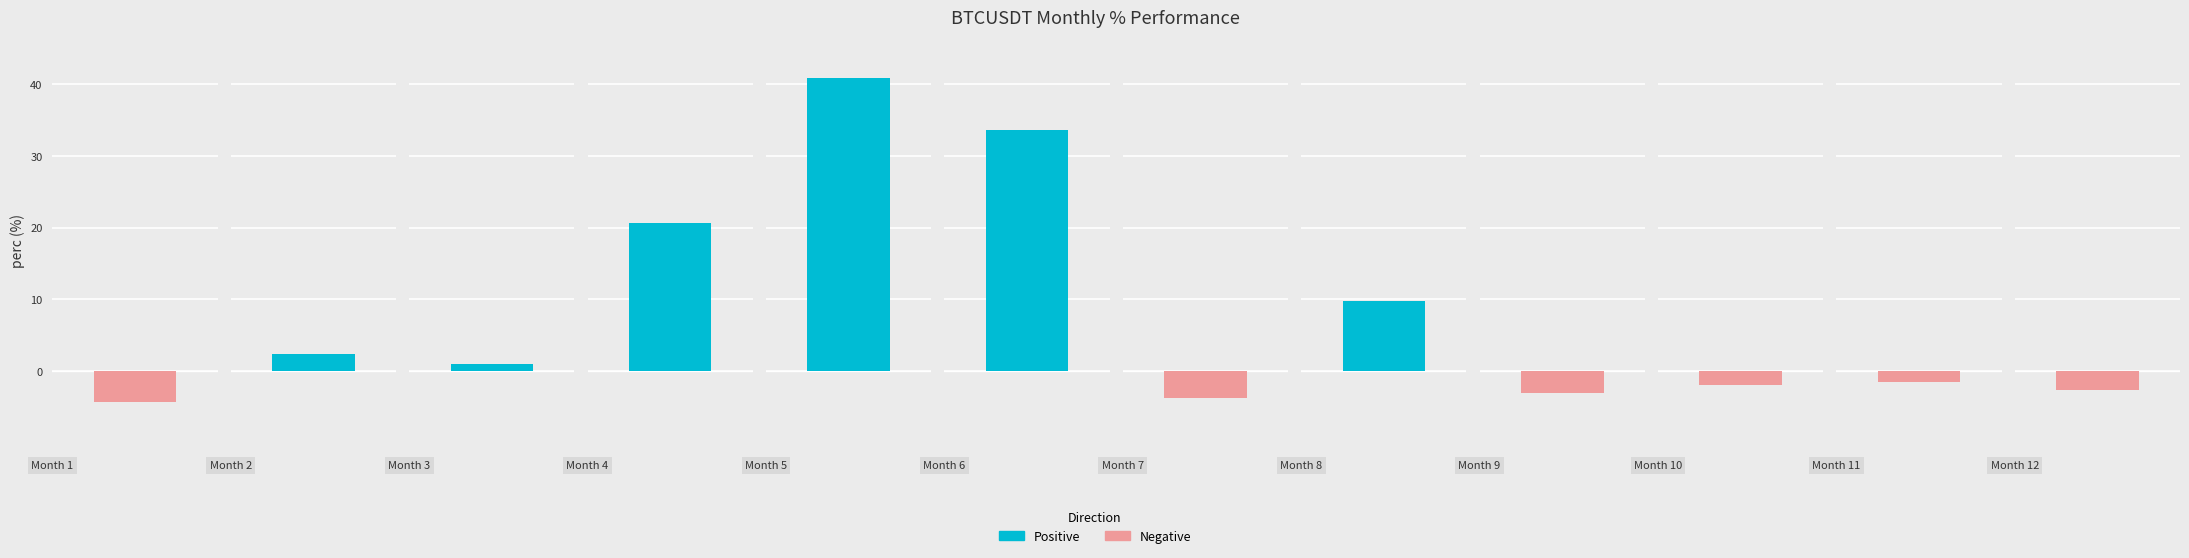

Where is the data nearest to the value 18?

4